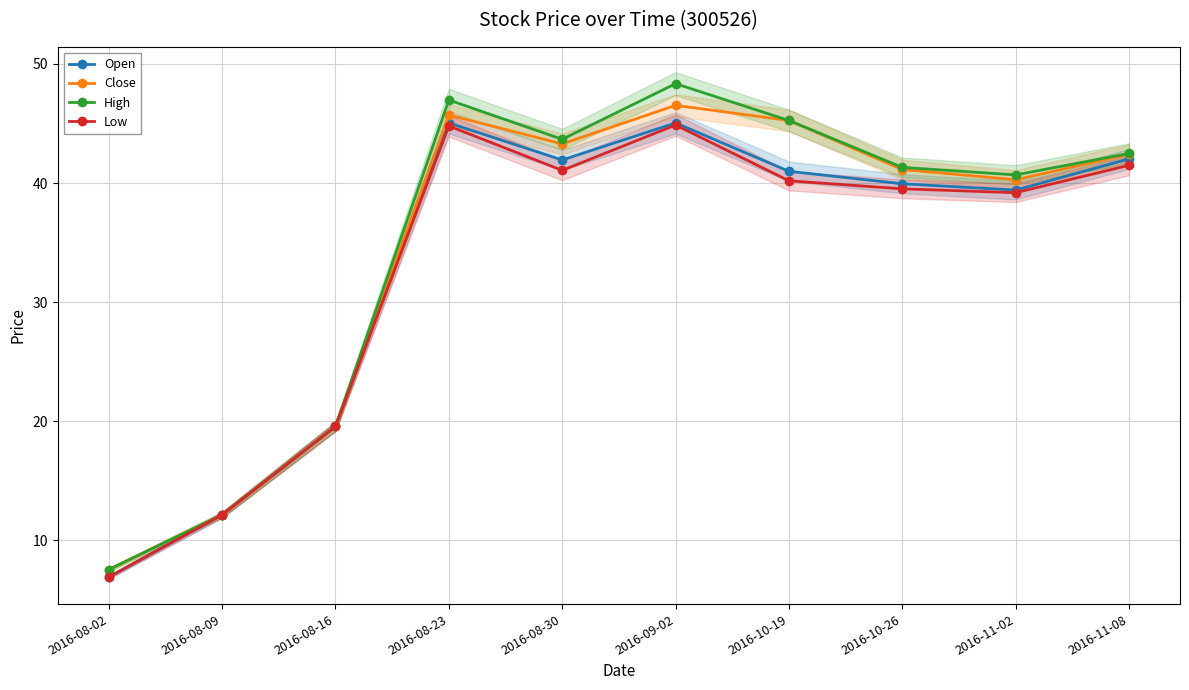

How many data points in Low are less than 40?

5